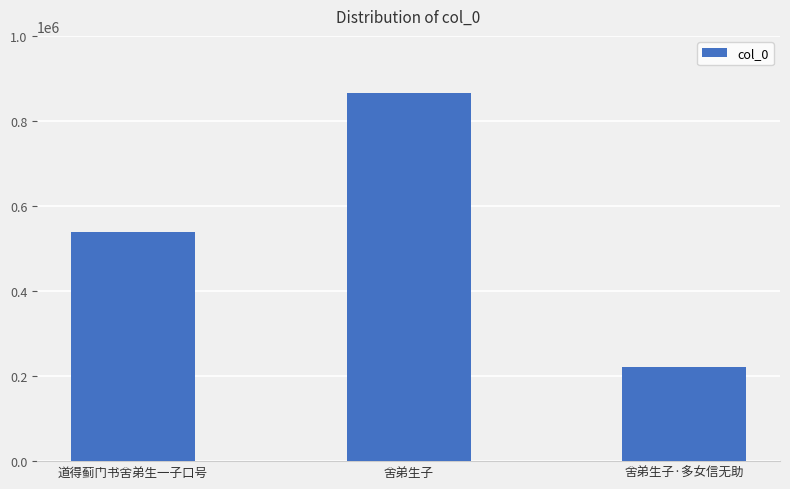

The value at 舍弟生子·多女信无助 is 365429. True or false?

False